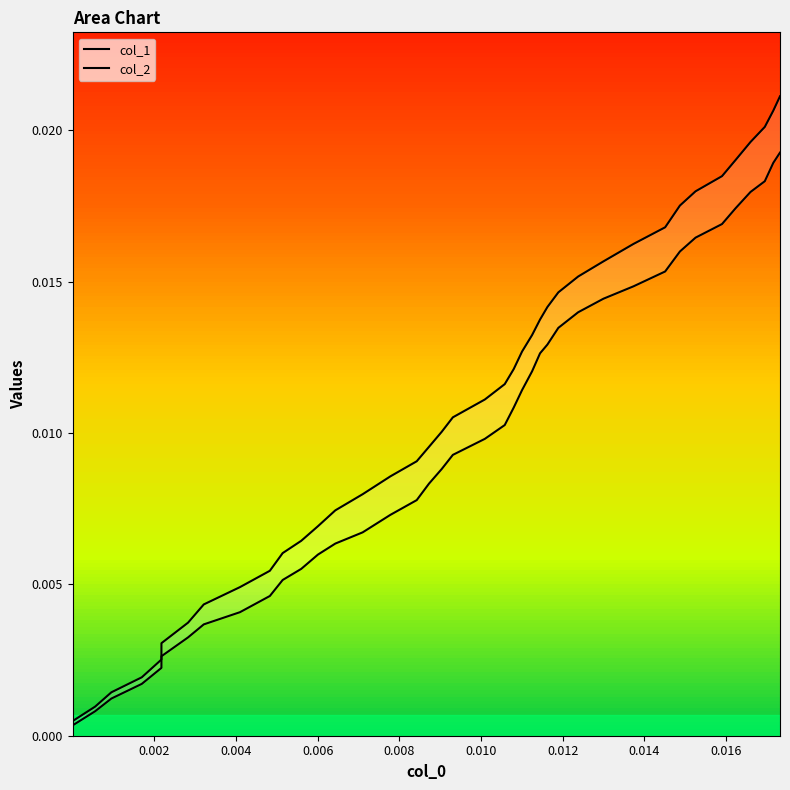

How many data points does each series have?

40